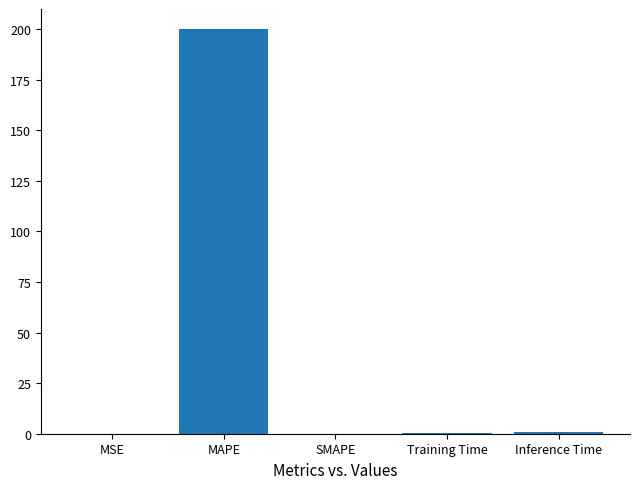

Which has a higher value, MSE or MAPE?

MAPE